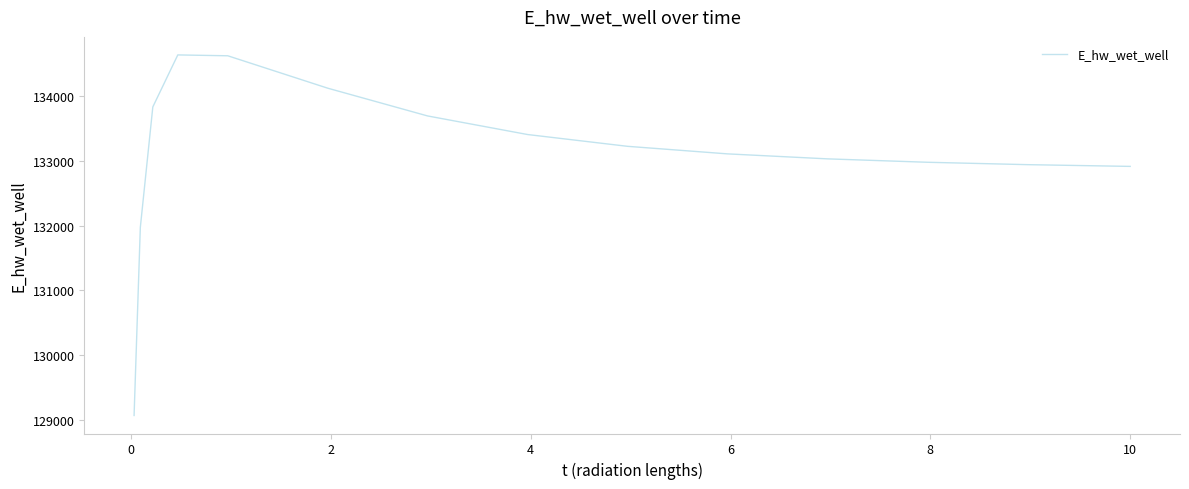

What is the difference between the maximum and minimum values?

5559.4